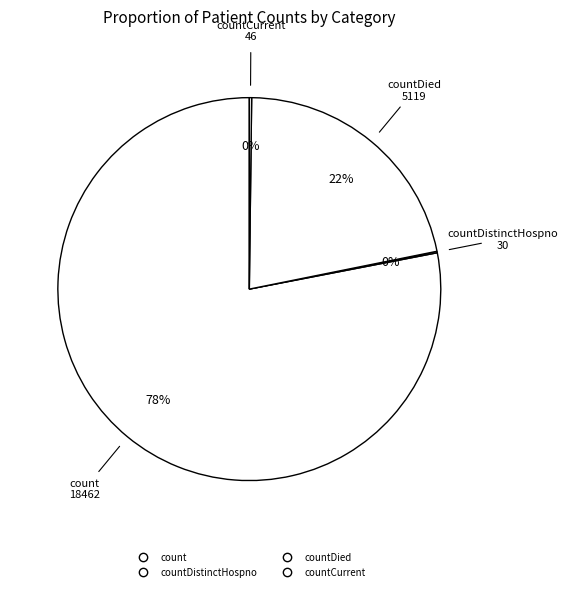

To the nearest percent, what is the difference between the largest and smallest slice percentages?

78%